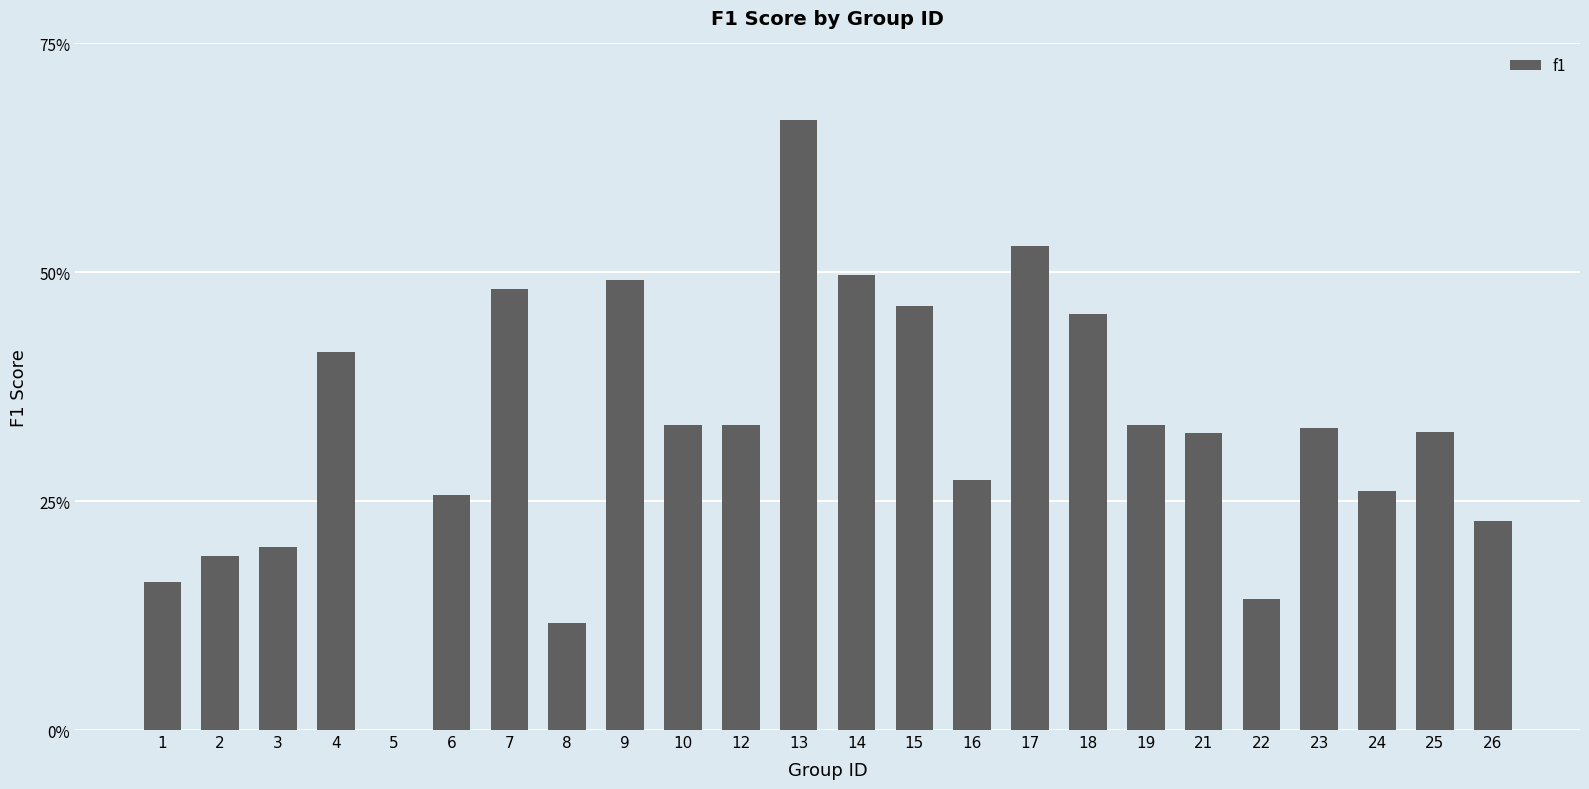

Count the values in the range 0 to 1.

24